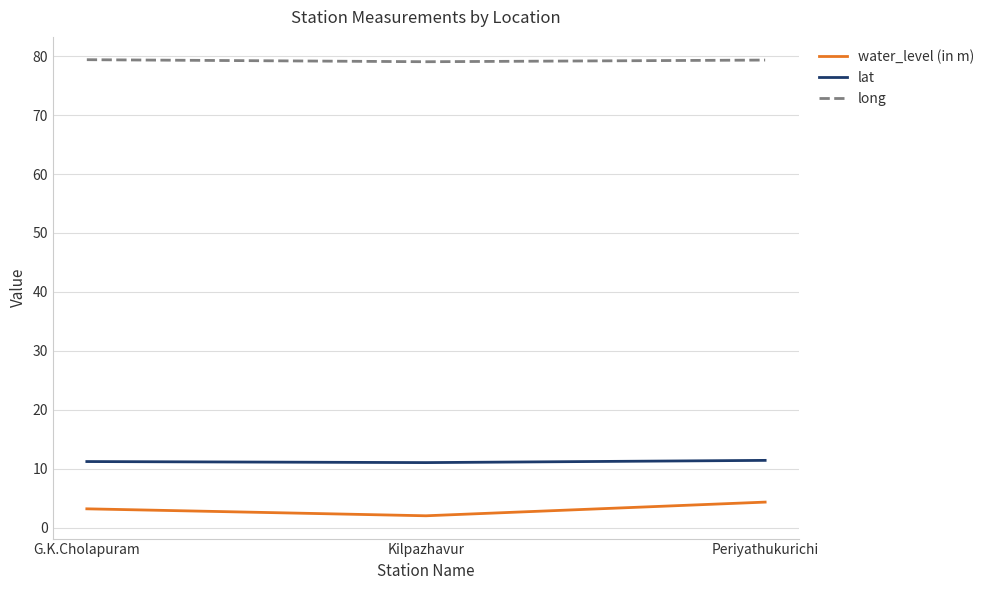

True or false: water_level (in m) has a value of 2.0 at Kilpazhavur.

True